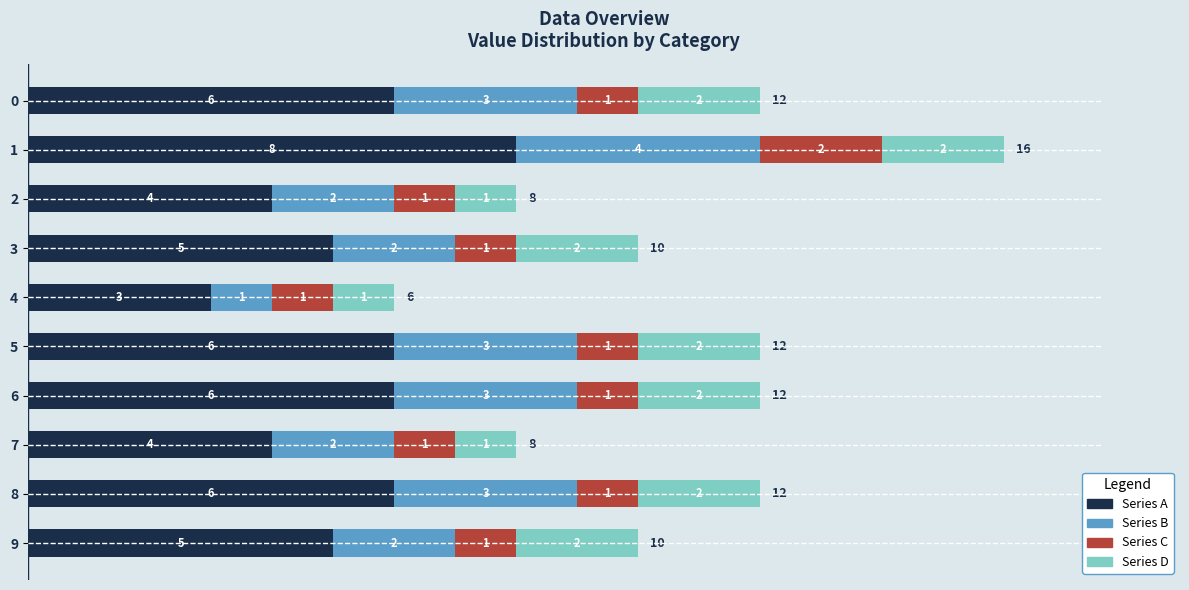

The Series A series shows 3 at 8. True or false?

False